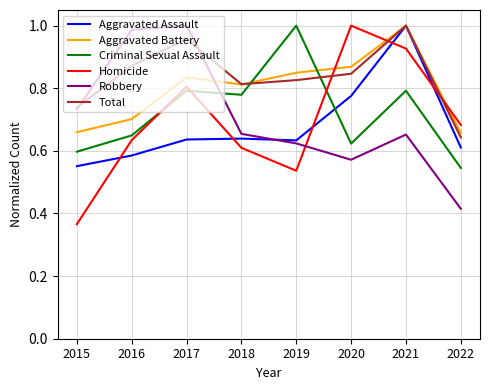

What is the sum of all Total values?

6.7